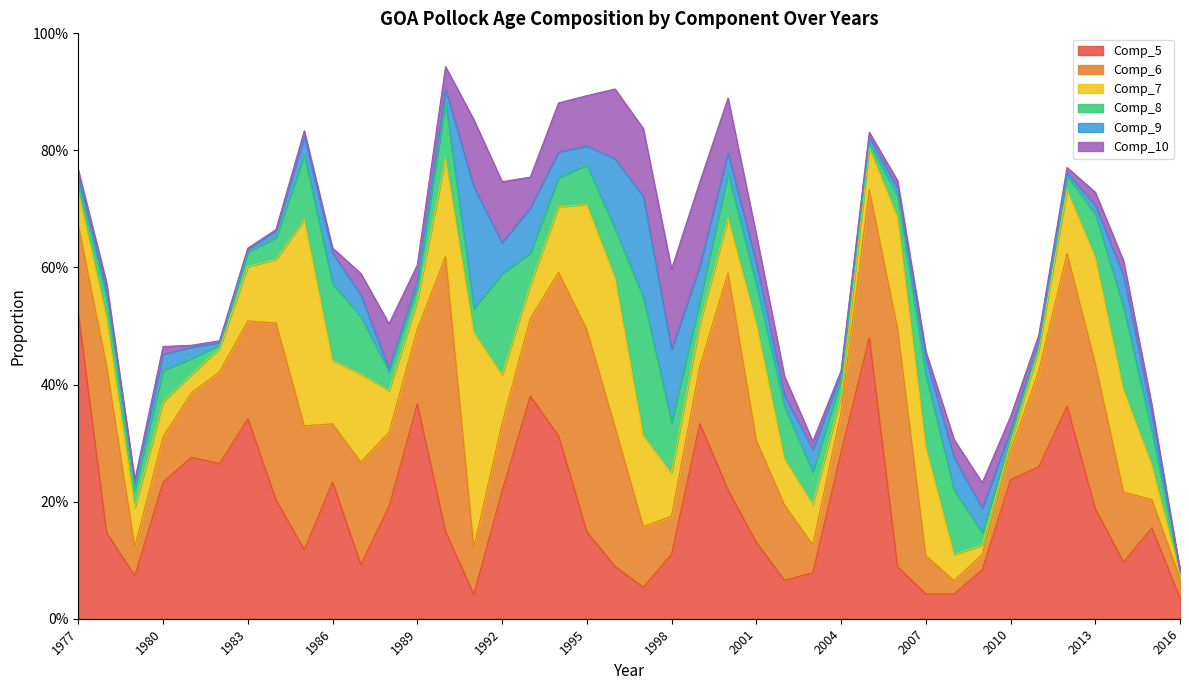

Is the value of Comp_7 at 1997 greater than the value of Comp_9 at 2013?

Yes